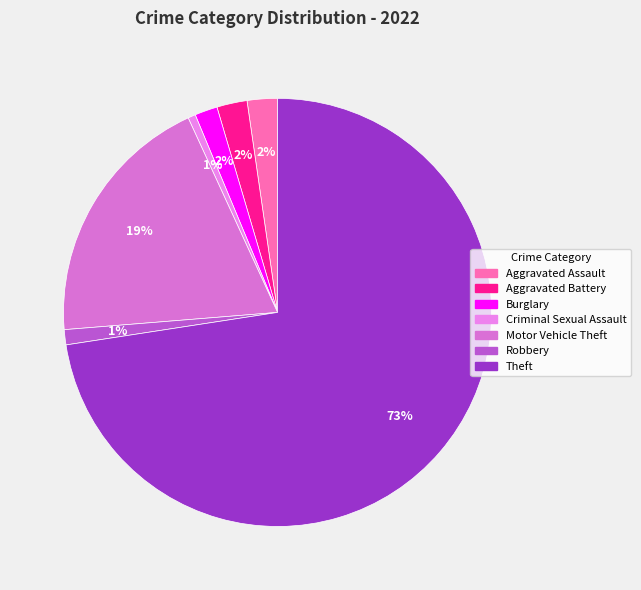

To the nearest percent, what percentage of the pie is Theft?

73%